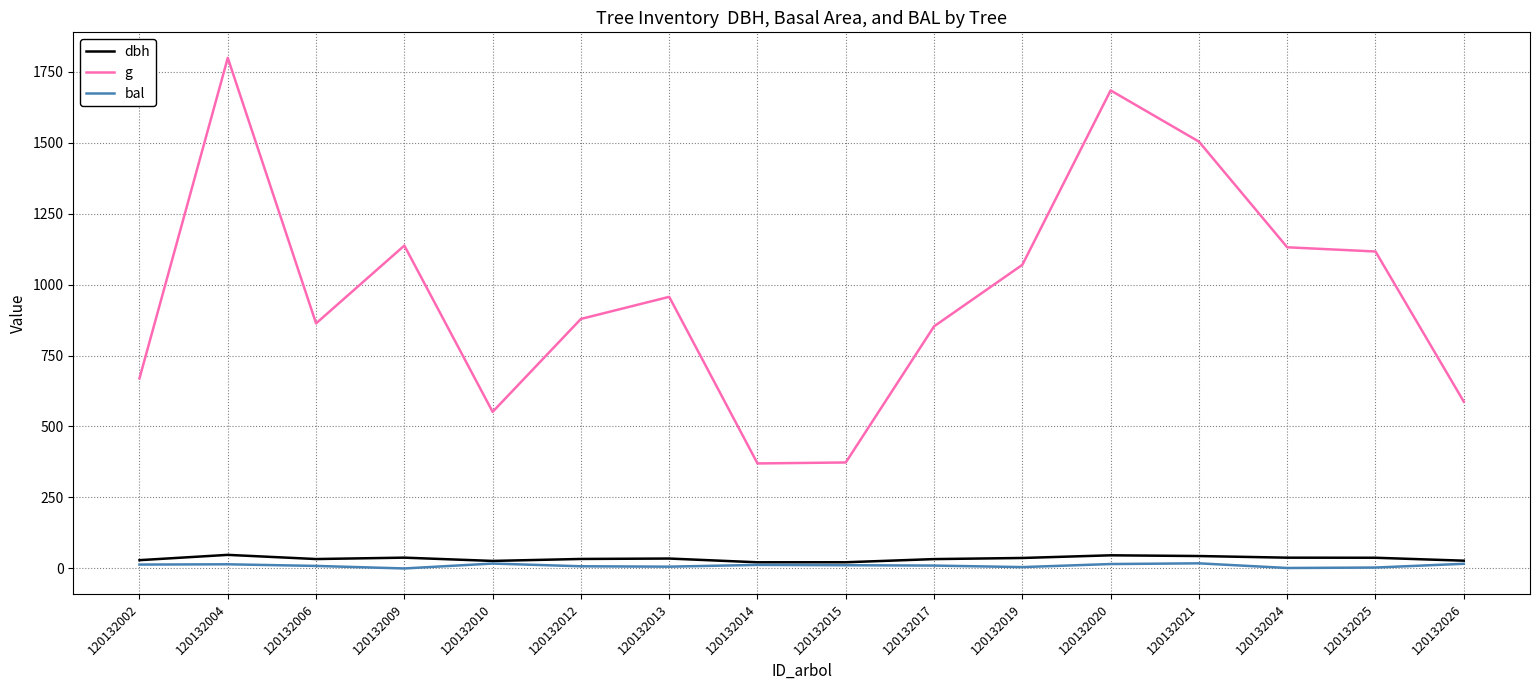

What is the sum of the g values at 120132009 and 120132024?

2268.2